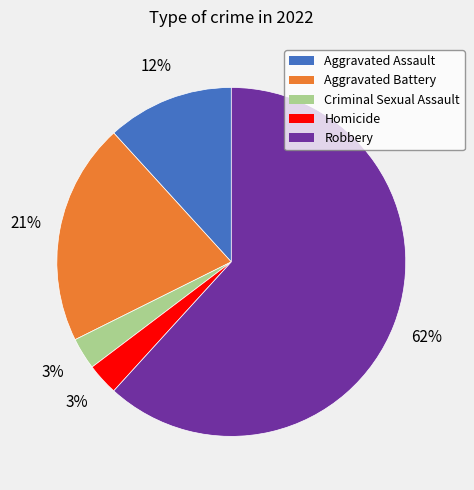

To the nearest percent, what portion does Aggravated Battery represent?

21%